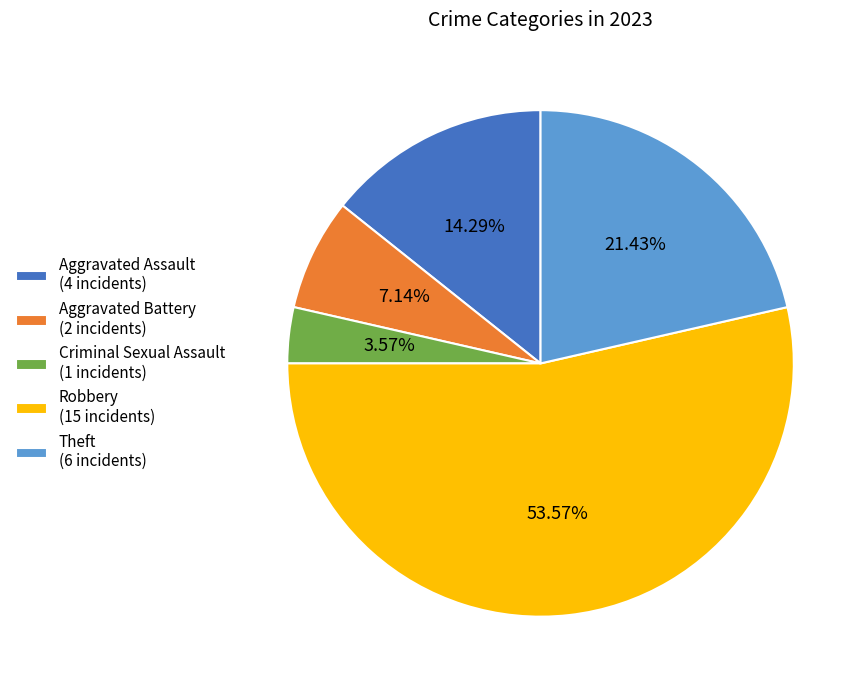

Does Theft represent more than half of the total?

No